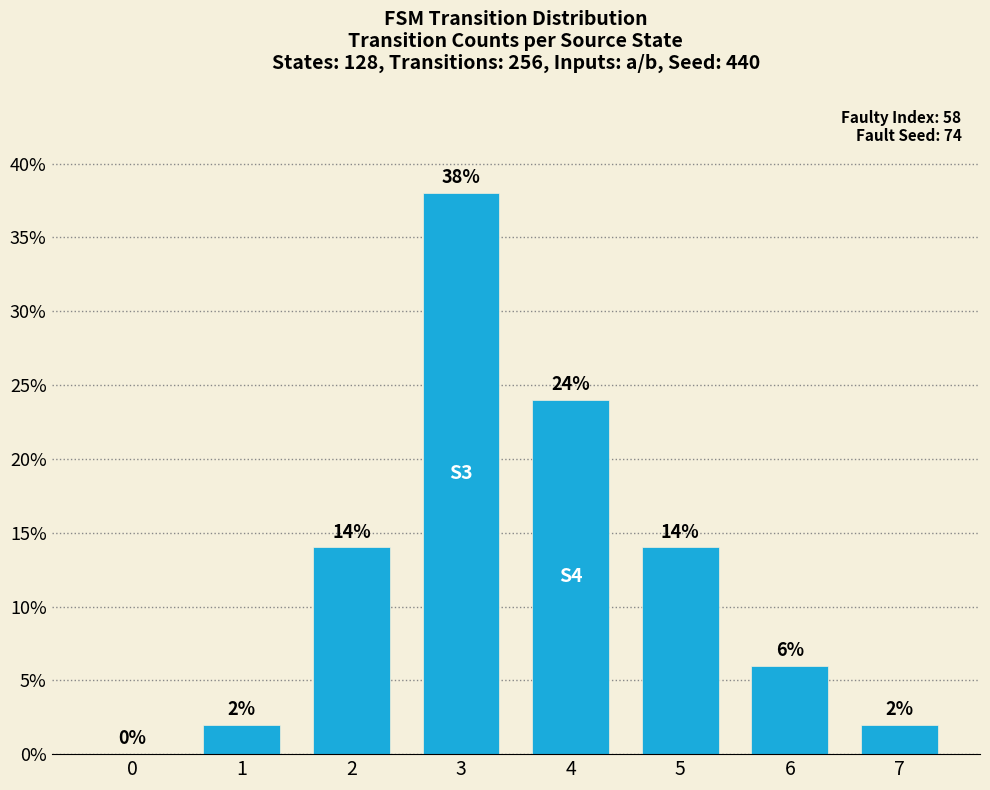

What is the change in value from 1 to 4?

+22